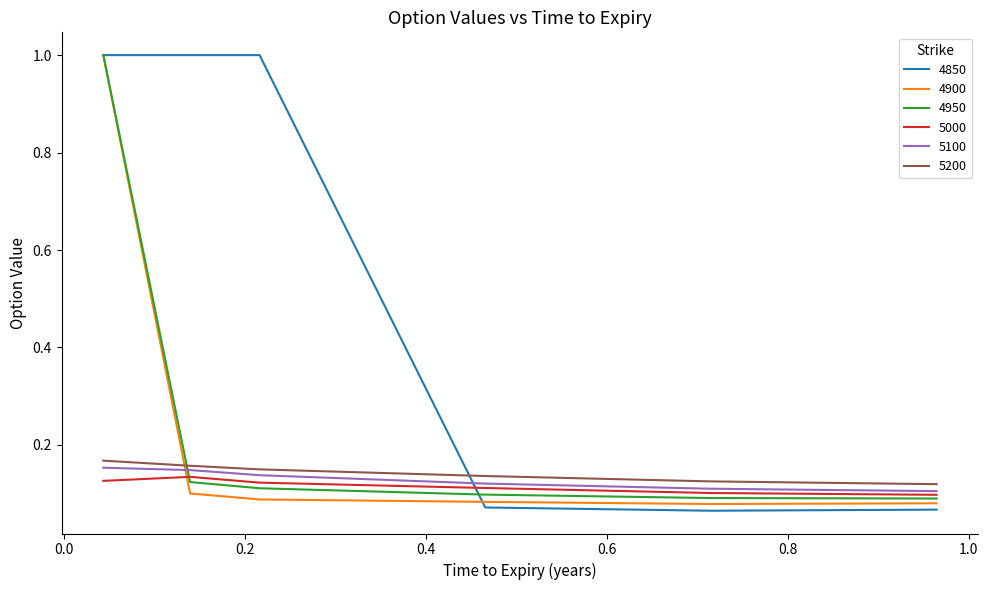

True or false: 5200 and 4950 intersect in this chart.

True